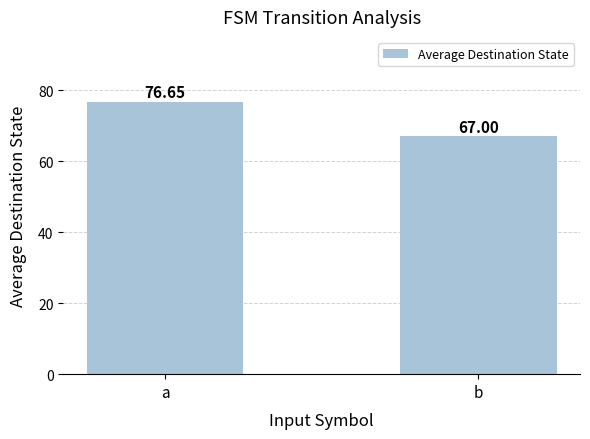

What is the smallest value displayed?

67.0